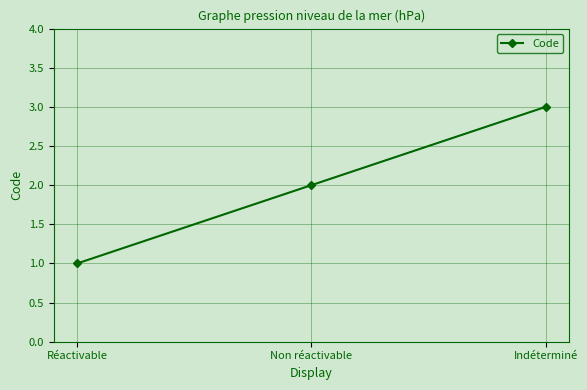

At which category does the chart reach its peak across all series?

Indéterminé